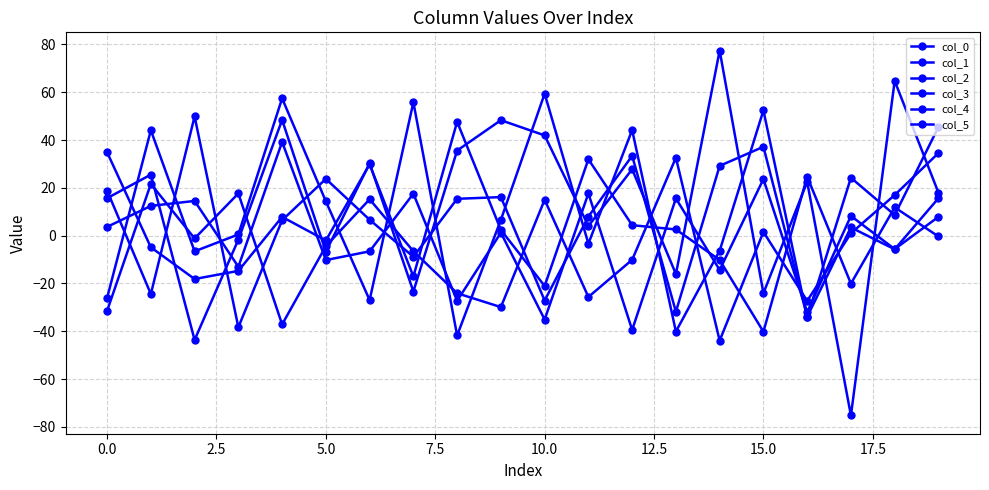

How many distinct data groups are displayed?

6